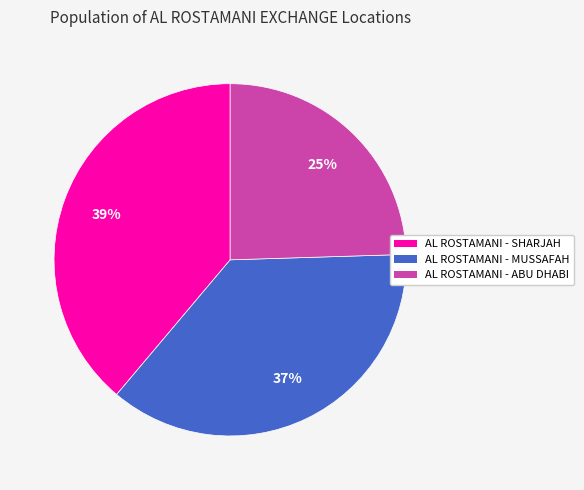

Count the number of slices in the pie.

3